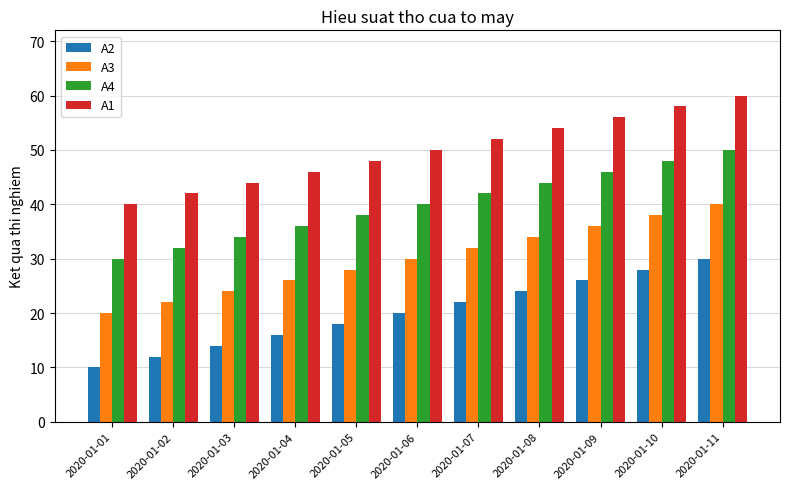

Does the chart contain any negative values?

No